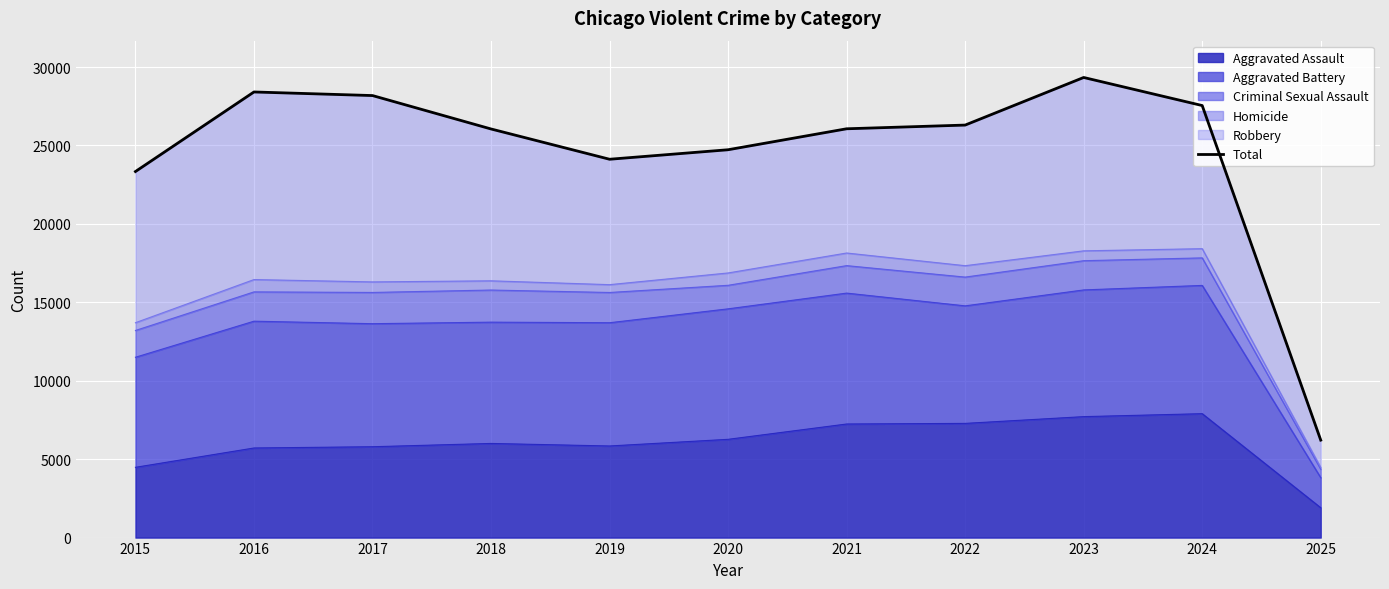

What is the sum of the values at 2018 and 2020?

50781